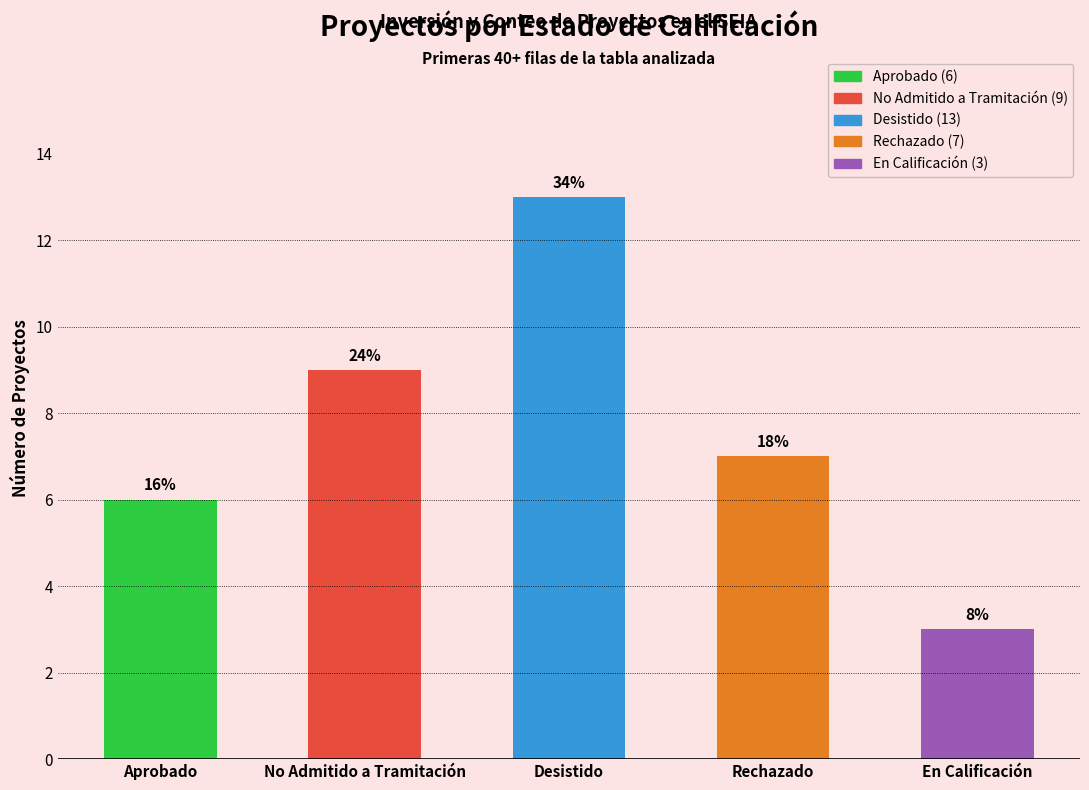

How many values are between 6 and 9?

3